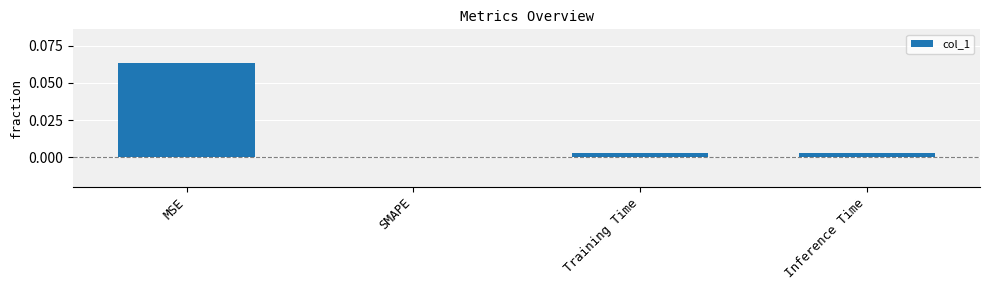

Is it true that the value at Inference Time is 0.0?

True